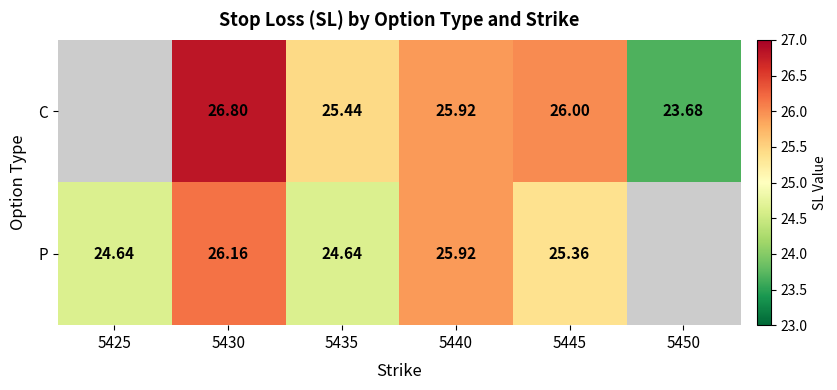

At 5435, list the series in order from largest to smallest.

C, P